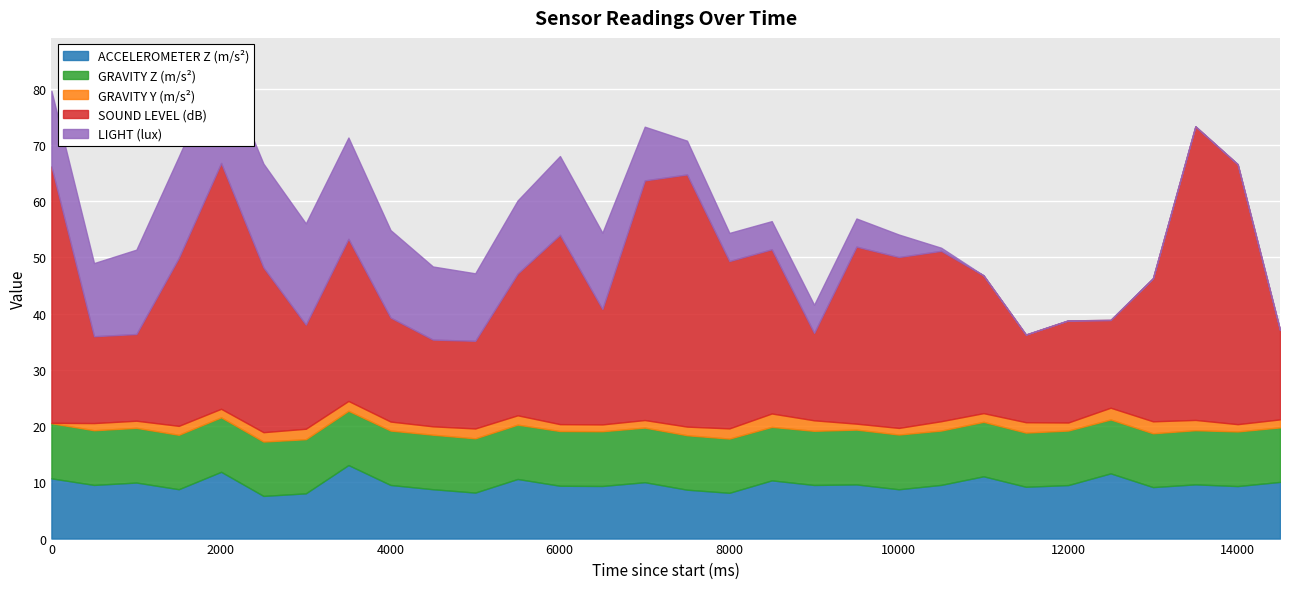

Which series has the widest spread of values?

SOUND LEVEL (dB)